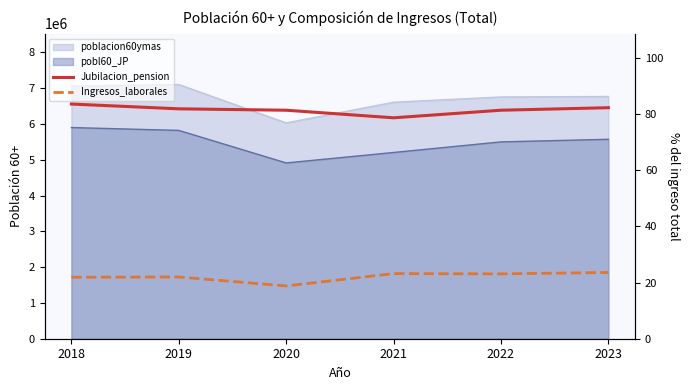

The Jubilacion_pension series shows 20.0 at 2020. True or false?

False